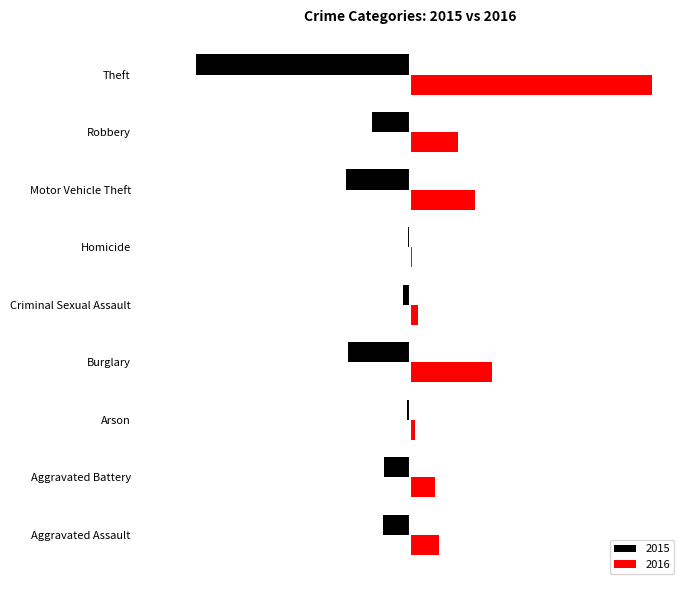

What position from the left is Arson?

3